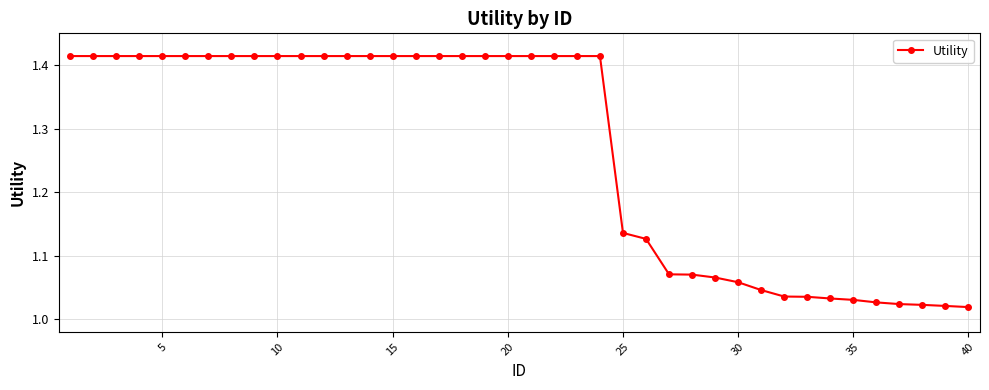

What is the sum of all values?

50.8